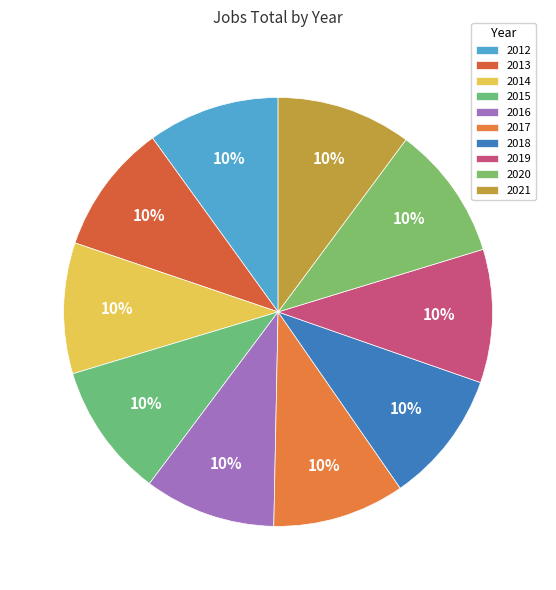

To the nearest percent, what percentage of the pie is 2020?

10%